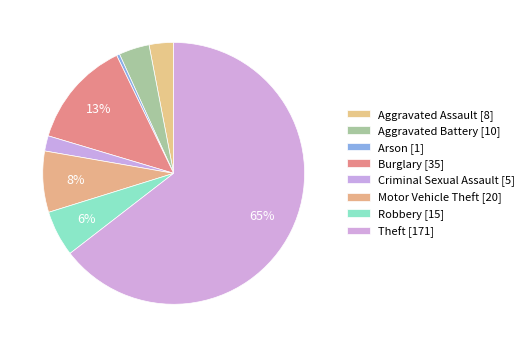

How many segments does this pie chart have?

8